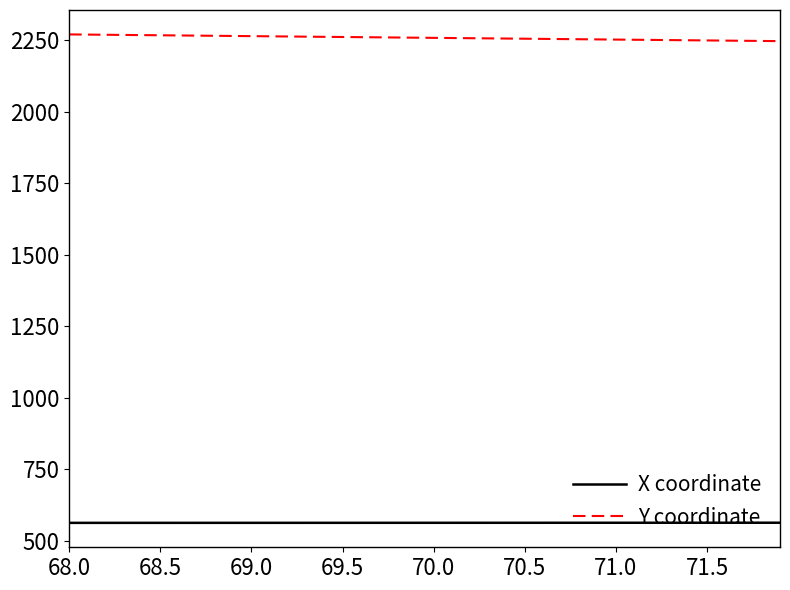

True or false: X coordinate and Y coordinate cross at least once.

False